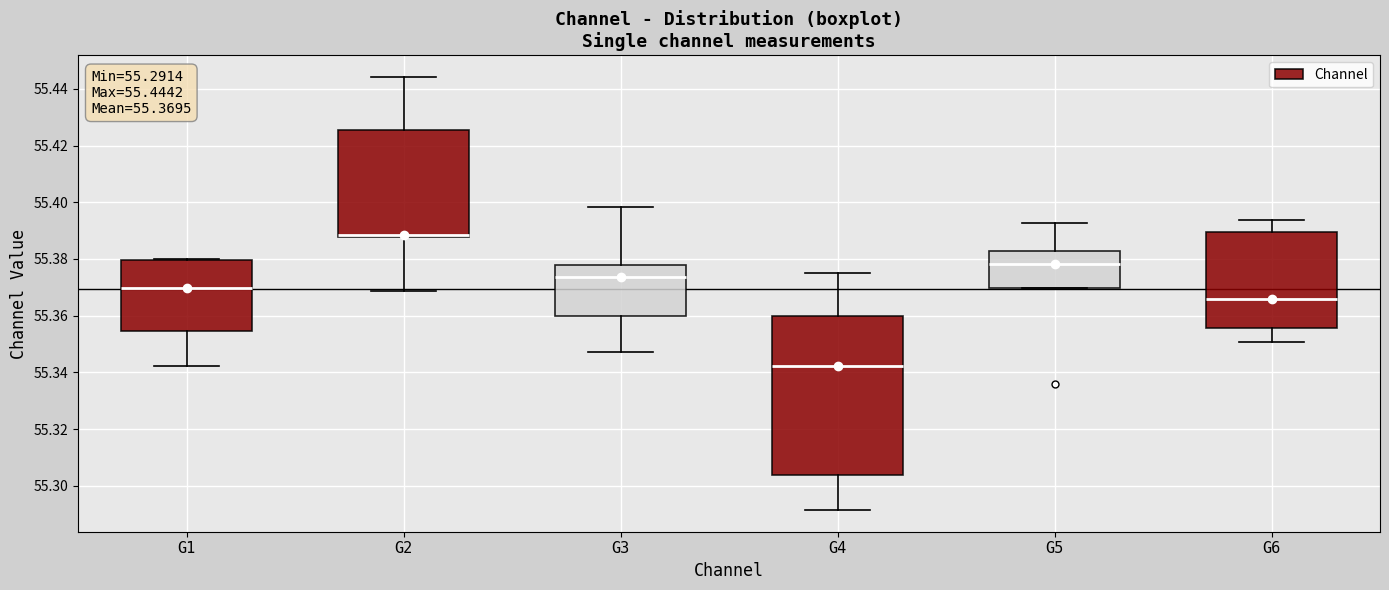

Which box is the tallest, from its lower edge to its upper edge?

G4